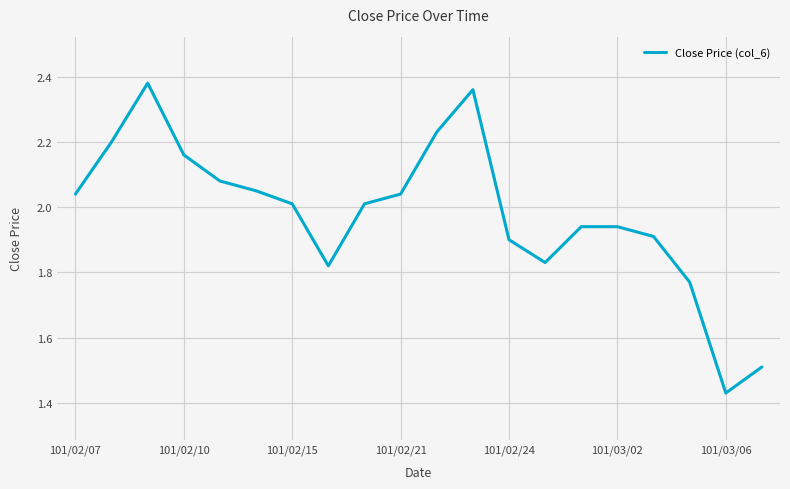

Is this an area chart (filled region under the line)?

No